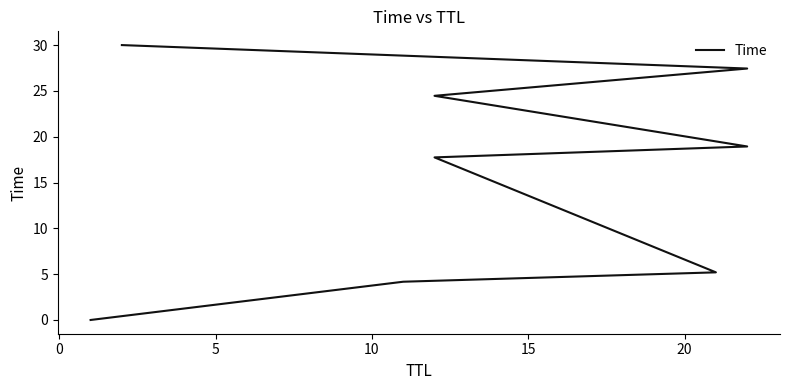

How many lines are shown in the chart?

1